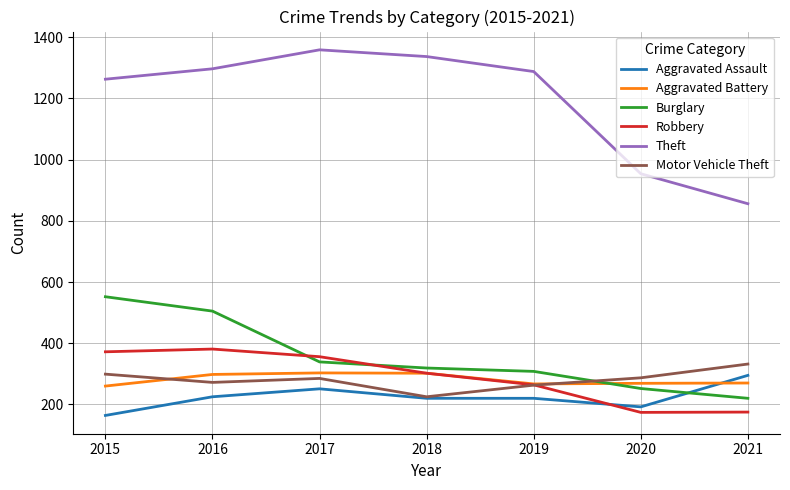

Is the value of Aggravated Battery at 2018 greater than the value of Theft at 2015?

No